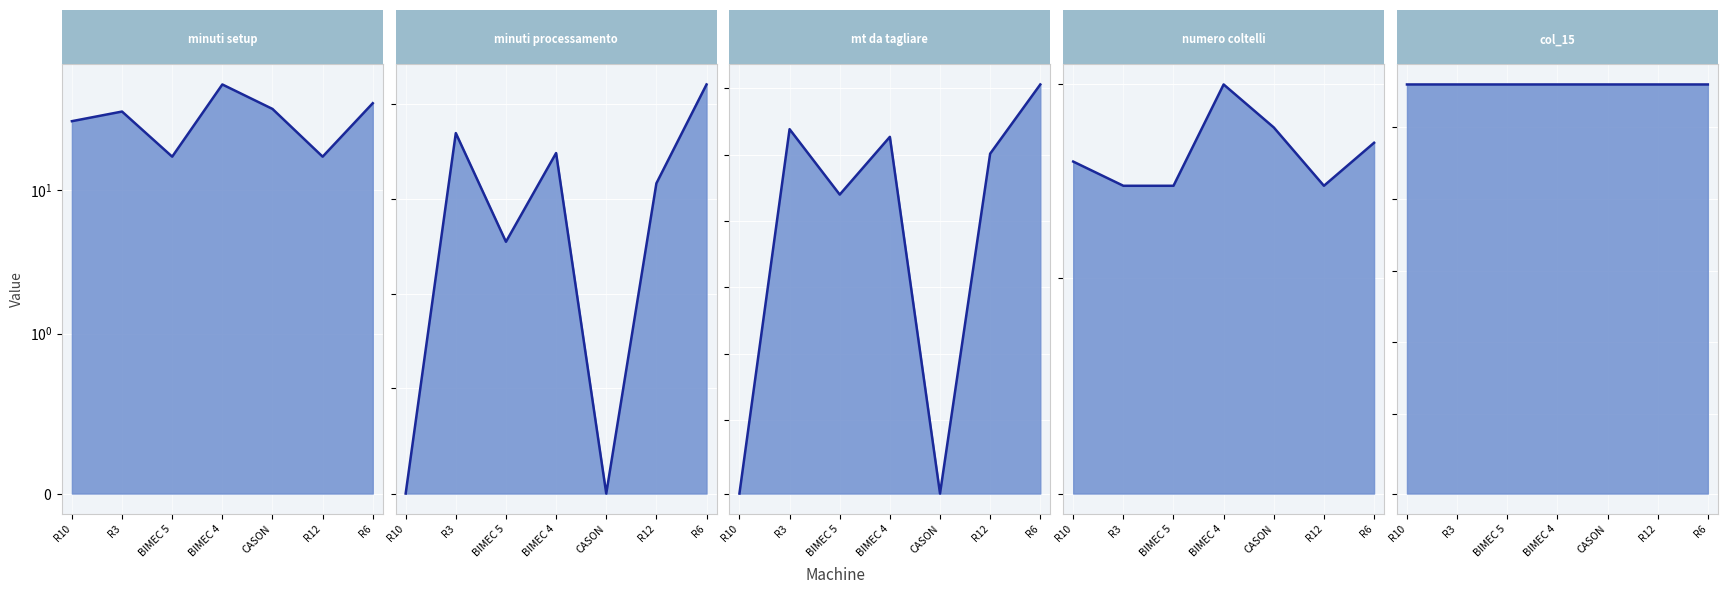

What value does the minuti processamento series have at BIMEC 5?

35.3